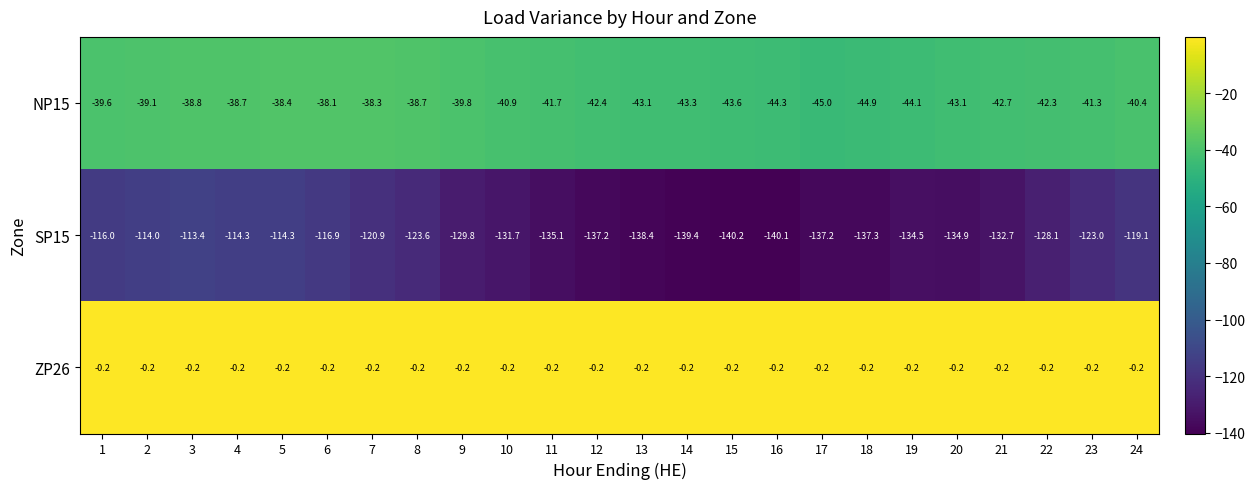

What is the sum of all NP15 values?

-992.6